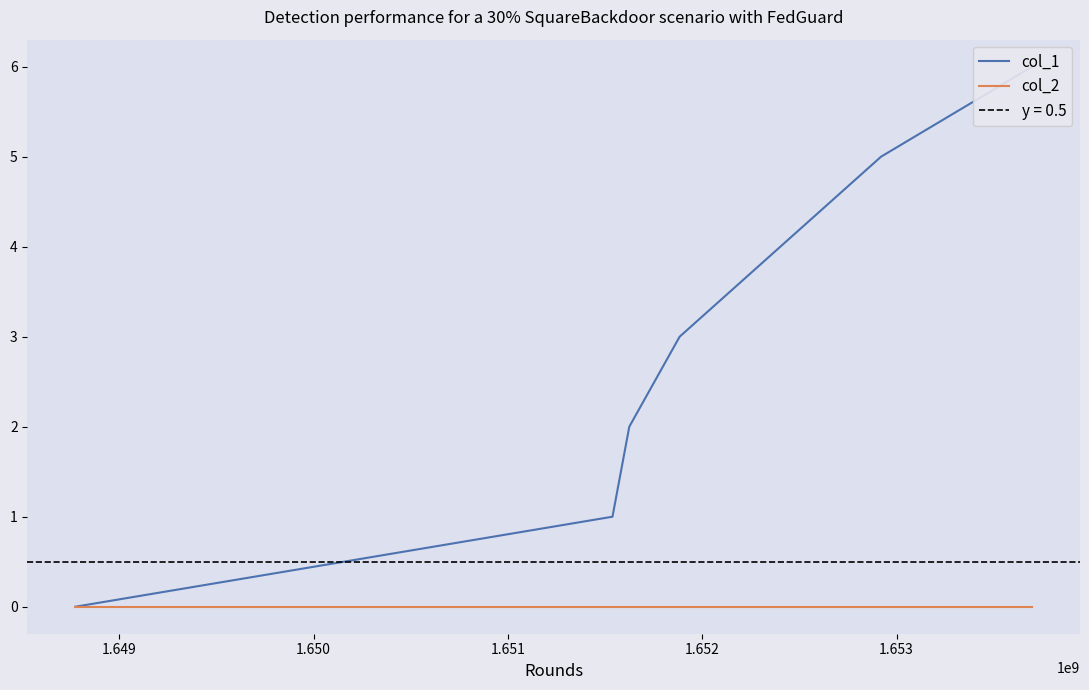

True or false: col_2 and col_1 intersect in this chart.

False